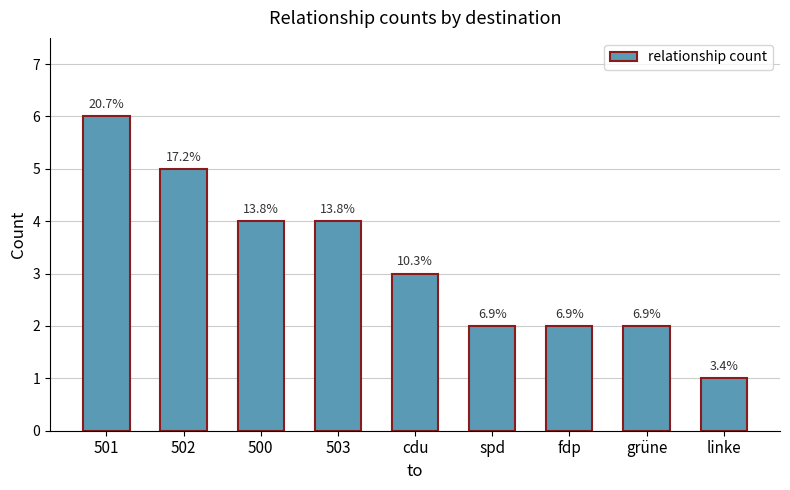

How many bars are there in total?

9